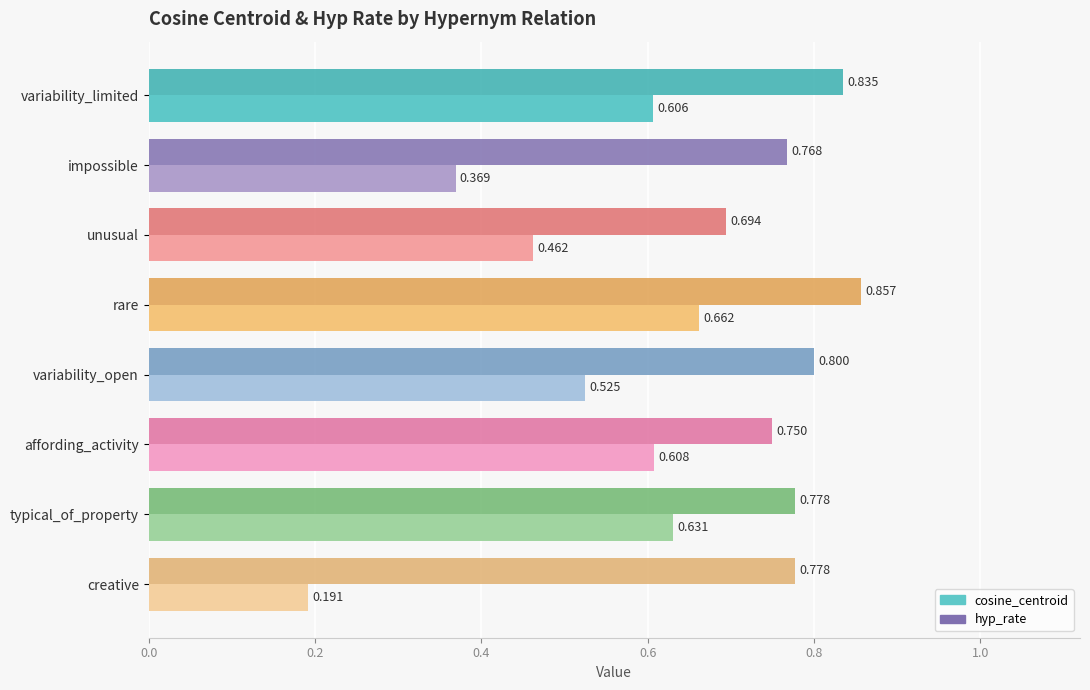

Rank the series by their average value, from lowest to highest.

cosine_centroid, hyp_rate